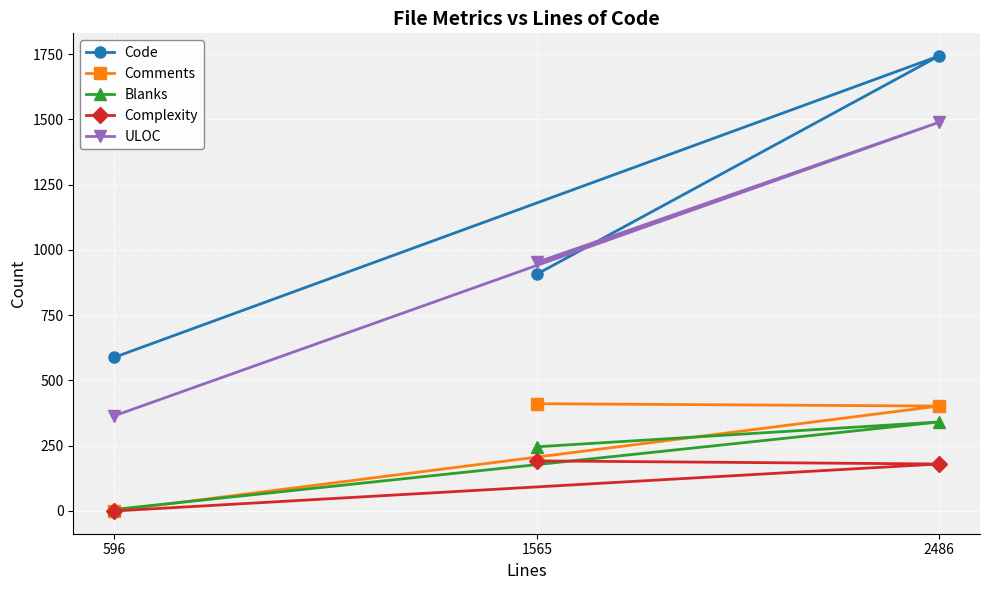

How many lines are shown in the chart?

5